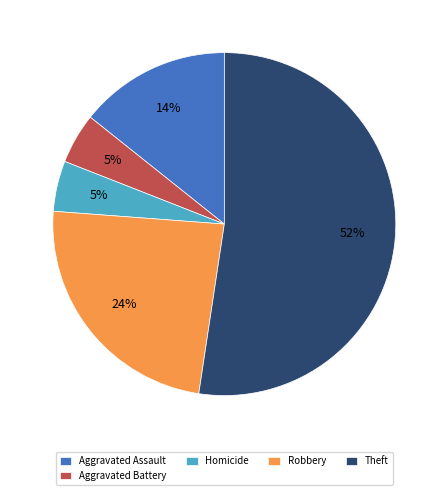

Which category accounts for the majority?

Theft